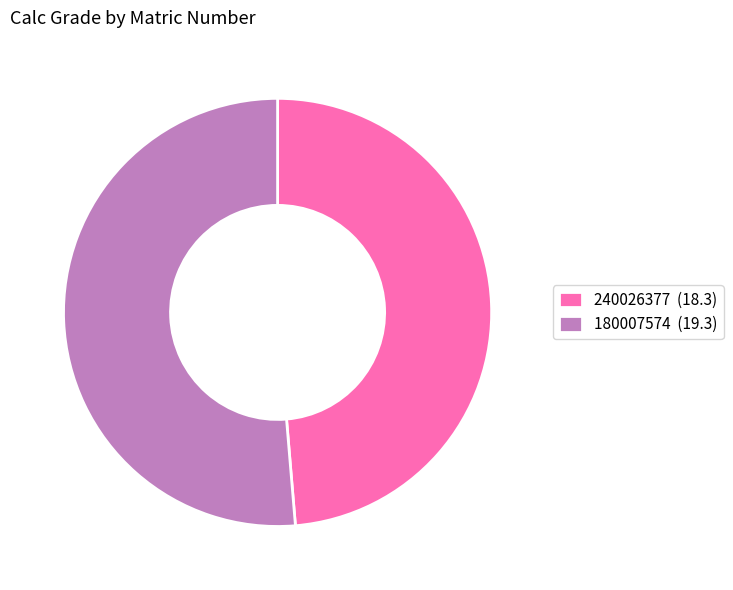

The 180007574 slice represents 51% of the pie. True or false?

True